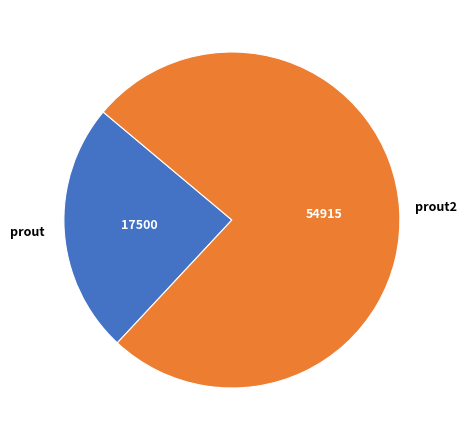

Is it true that prout is 35% of the pie?

False